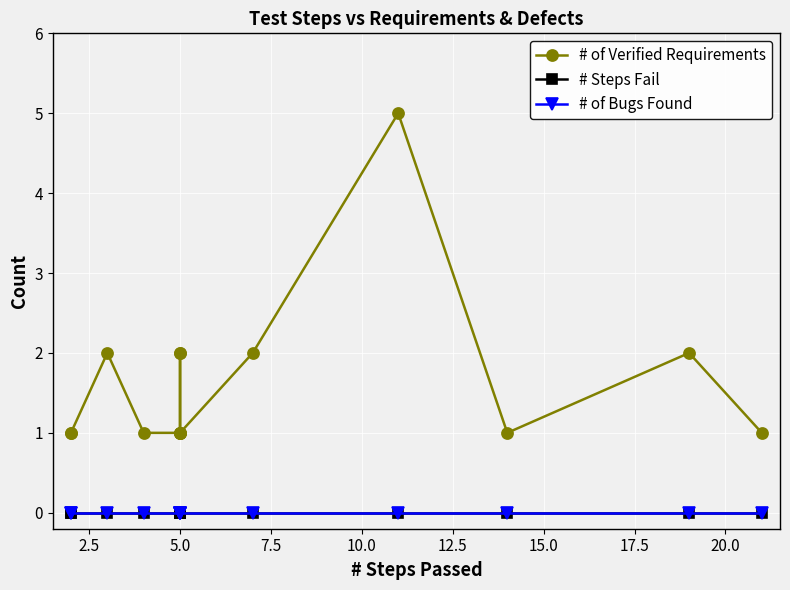

Which series has the widest spread of values?

# of Verified Requirements